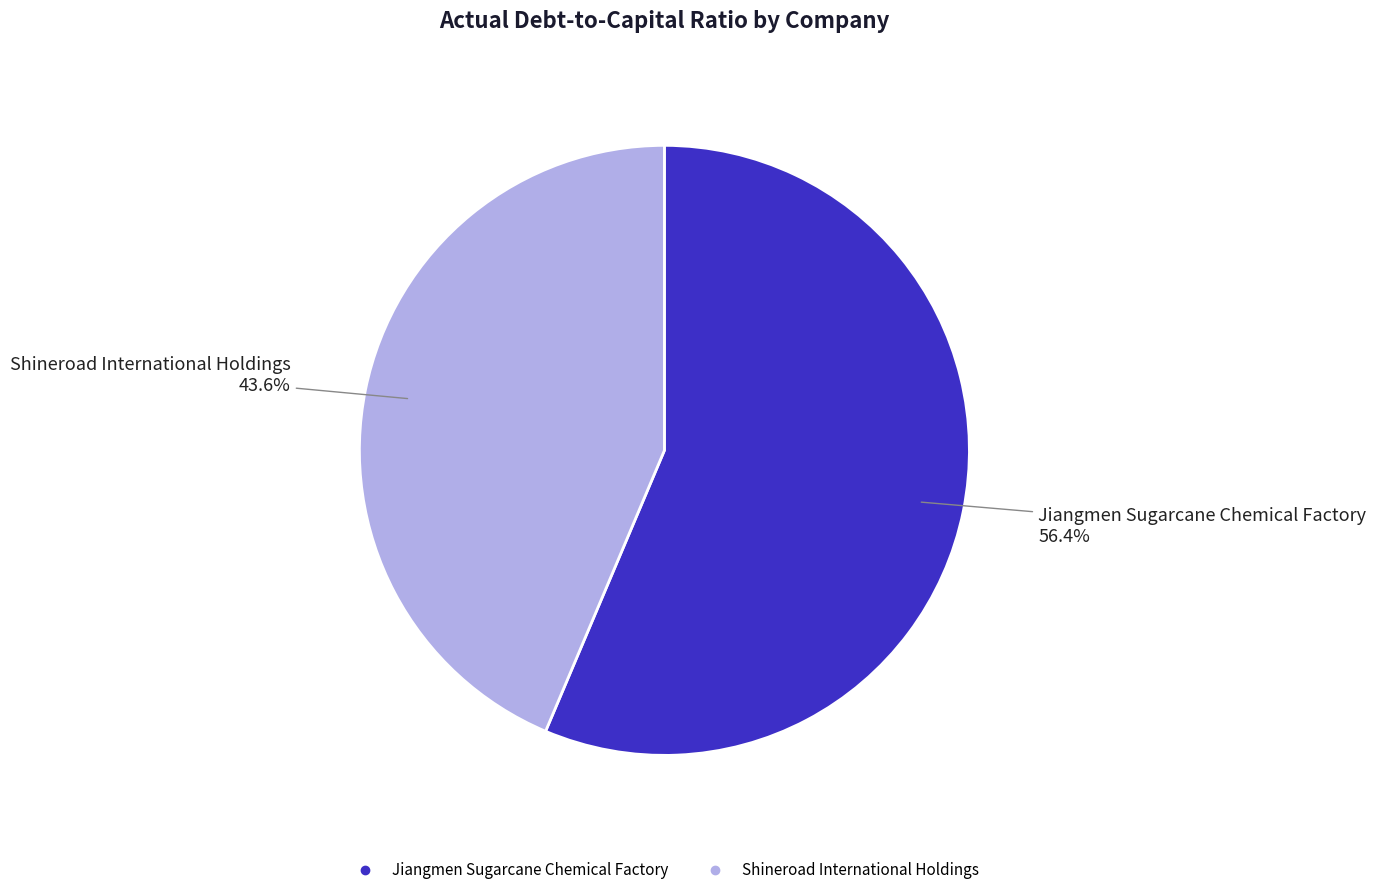

Is there a majority slice in this chart?

Yes